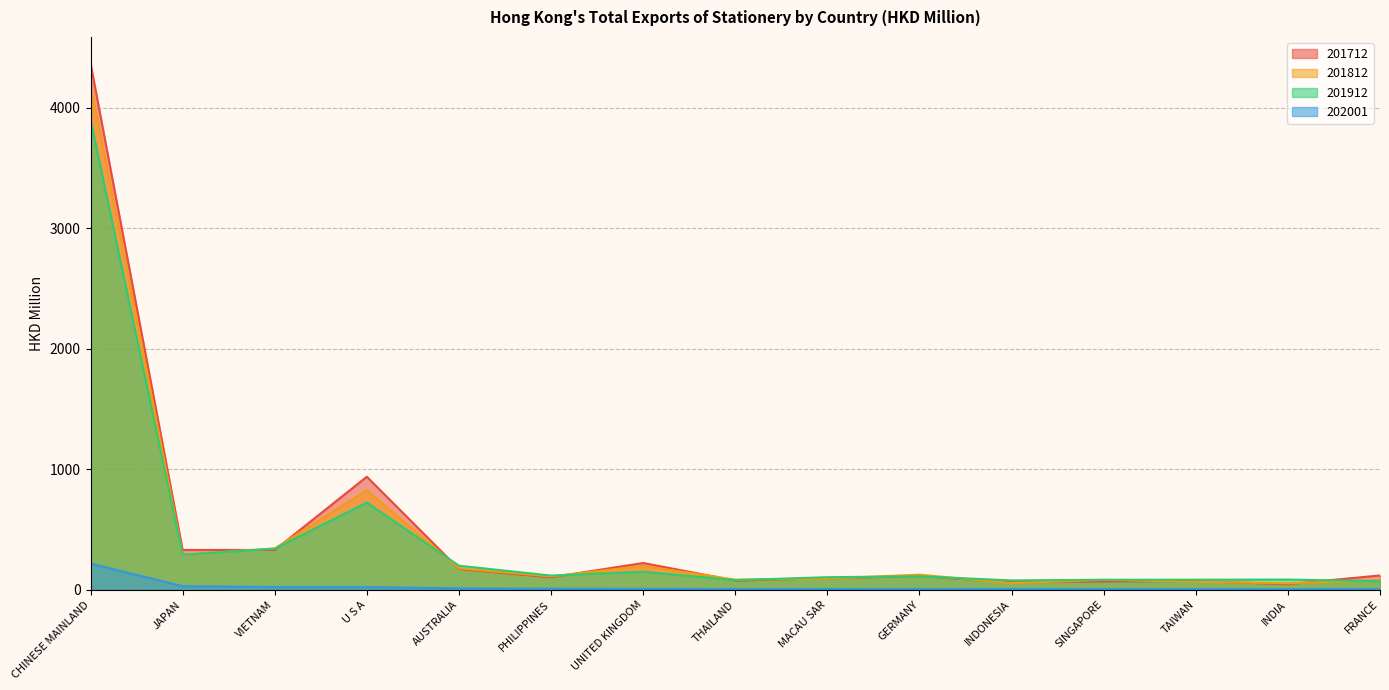

What is the sum of the 201912 values at INDONESIA and U S A?

800.7